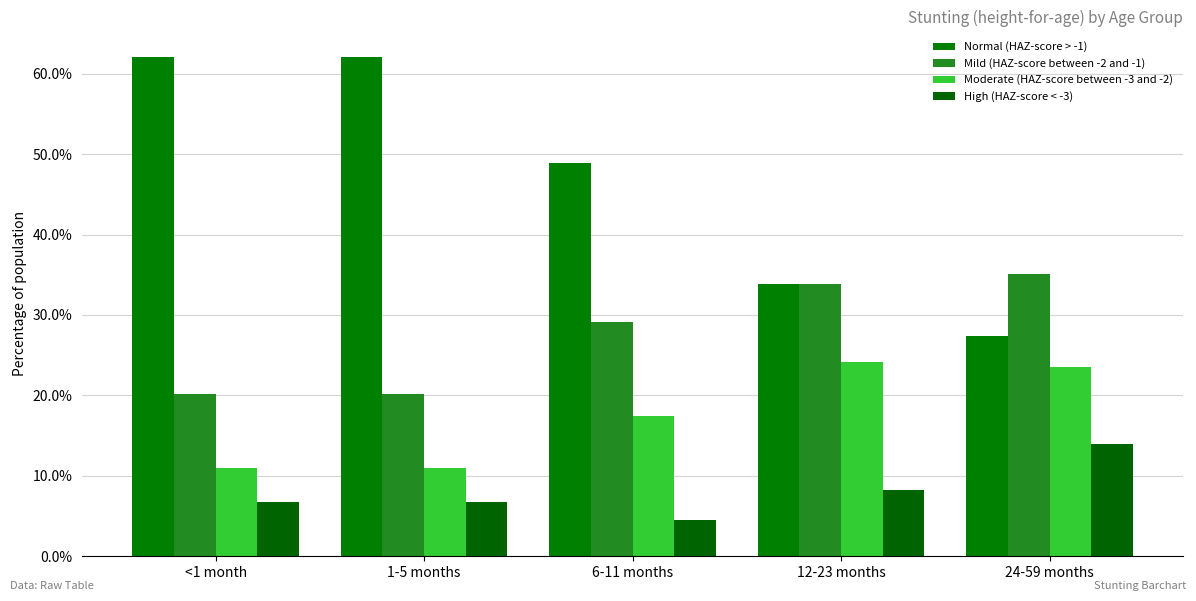

Are the bars horizontal?

No